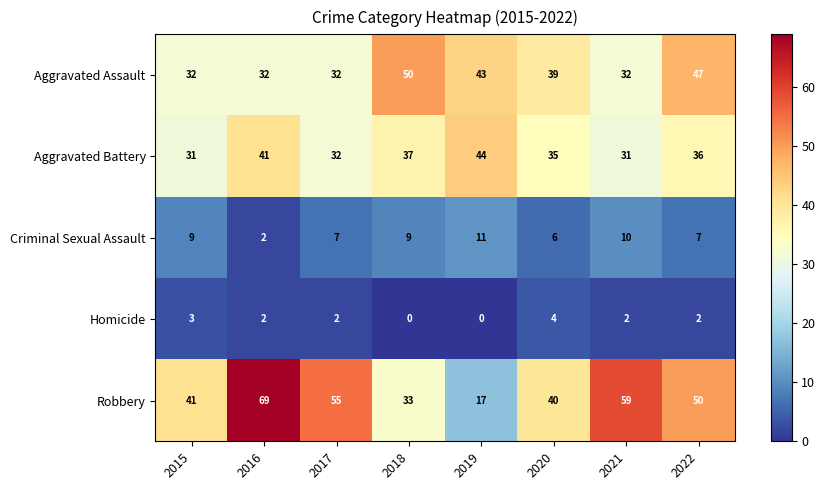

Count the number of categories in the chart.

8